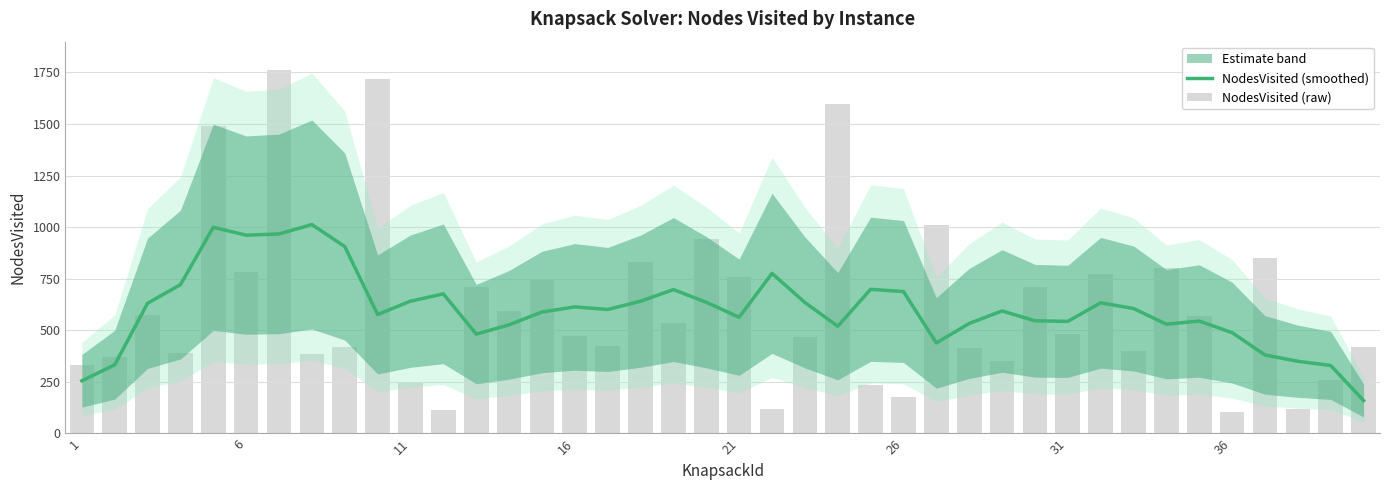

Which series has the largest range (max minus min)?

NodesVisited (raw)